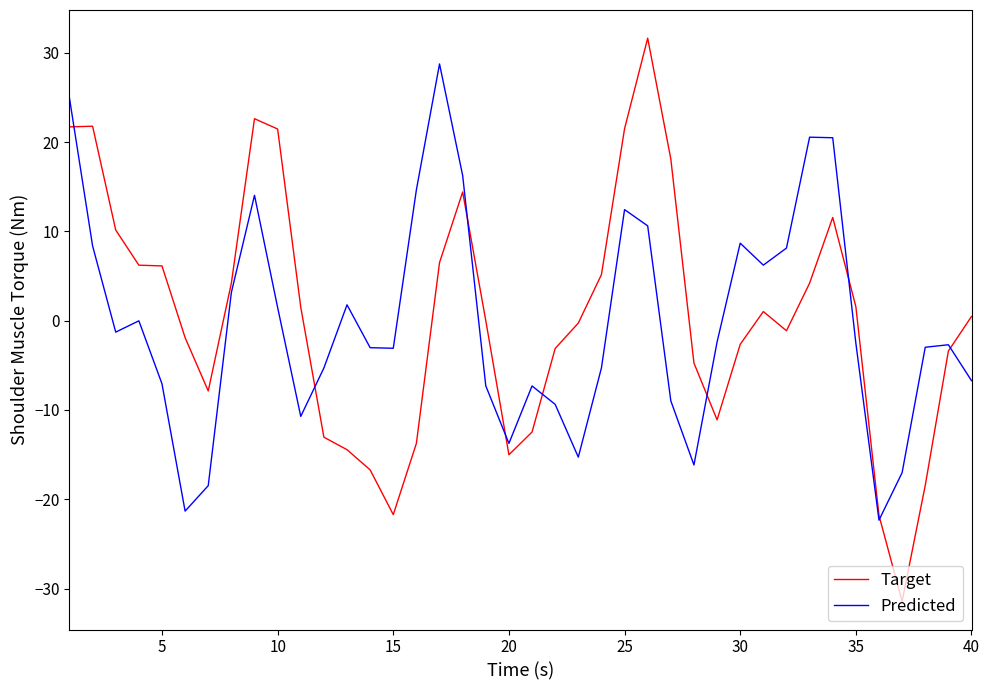

Rank the series by their maximum value, from highest to lowest.

Target, Predicted